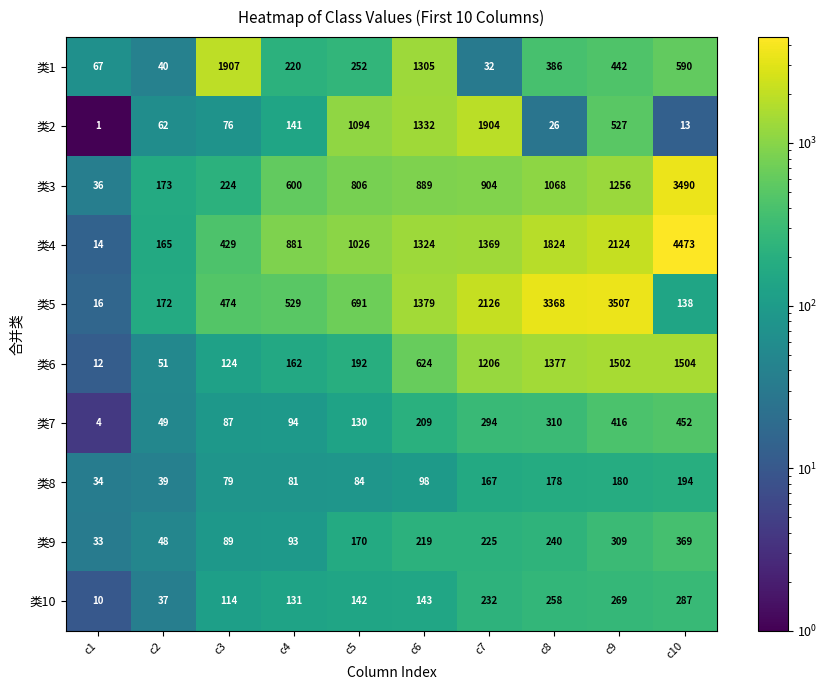

Which series has the largest total across all categories?

类4